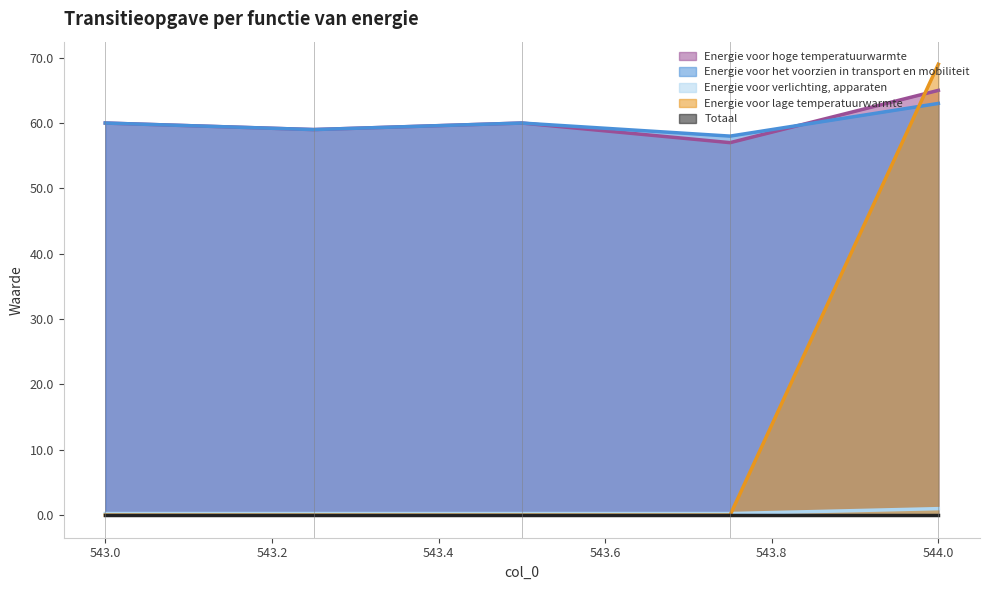

At which category is the sum across all series the highest?

544.0